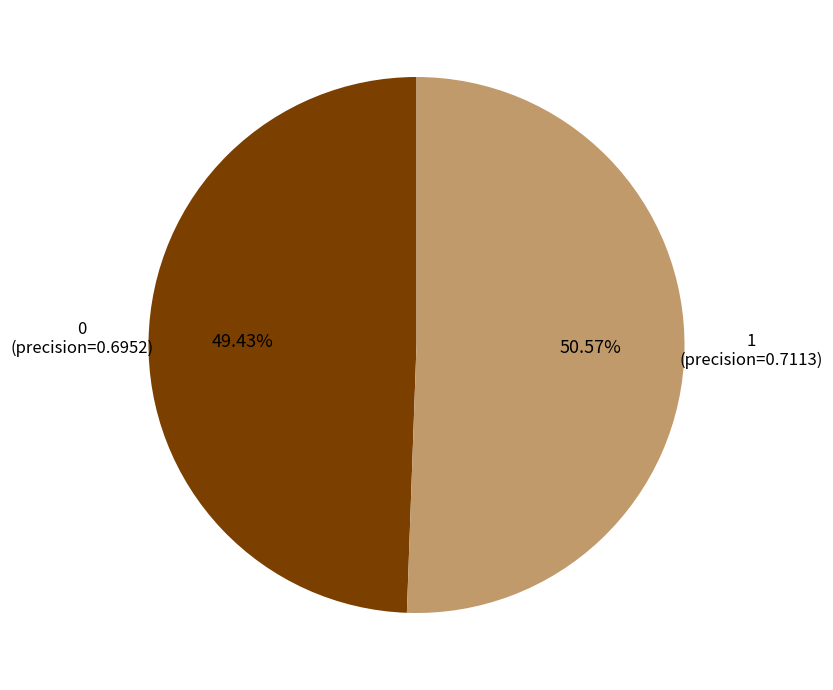

How many segments does this pie chart have?

2